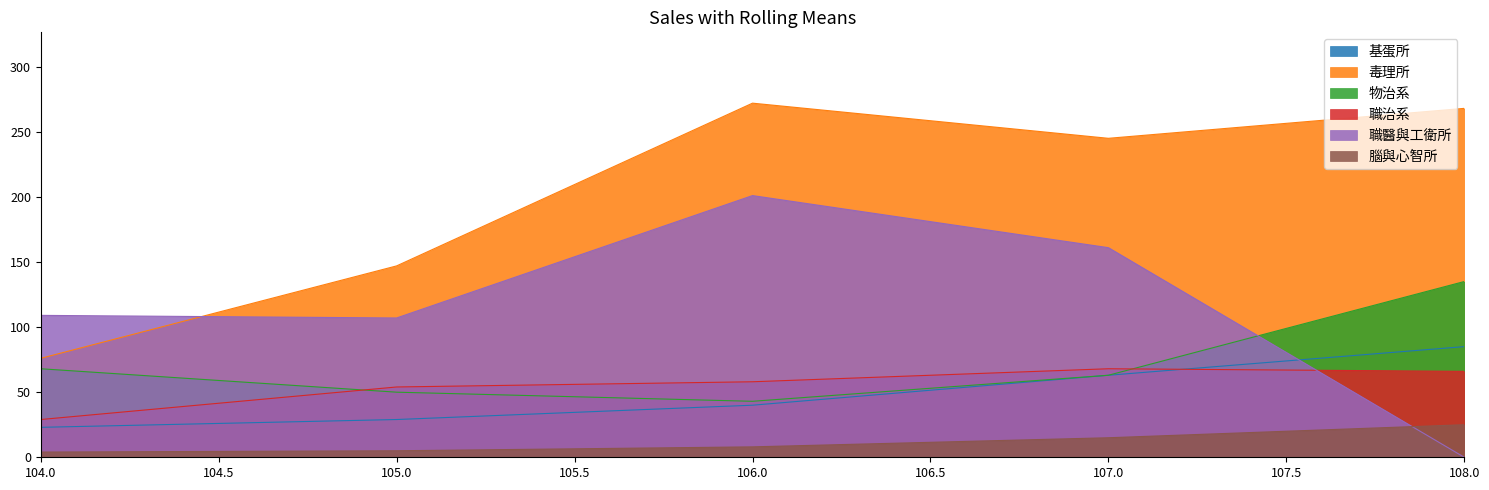

Where is 毒理所 nearest to the value 174?

105.0